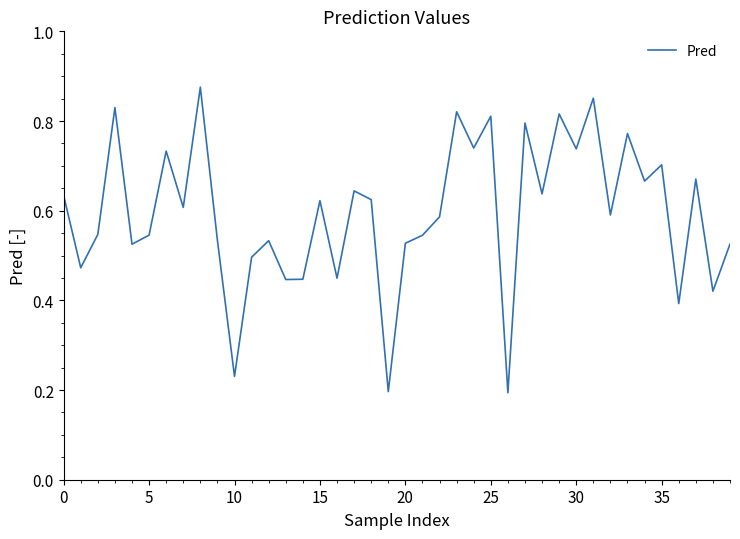

Is this an area chart (filled region under the line)?

No